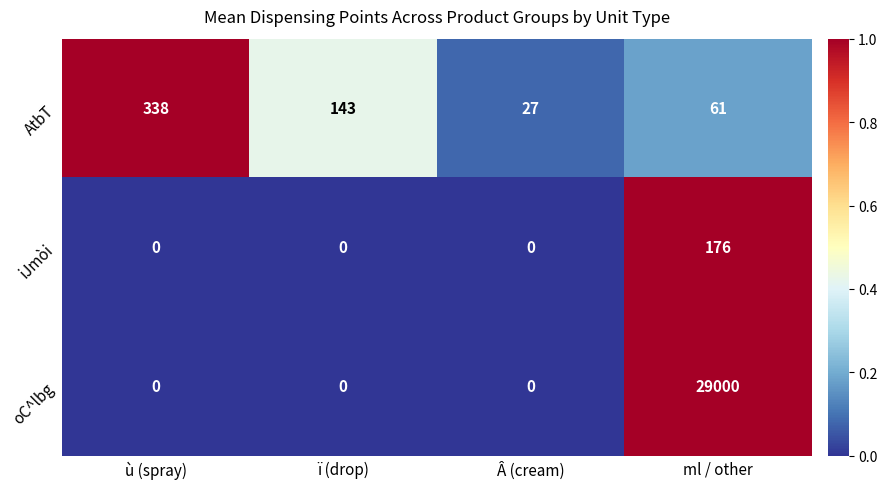

Which series has the widest spread of values?

oC^lbg